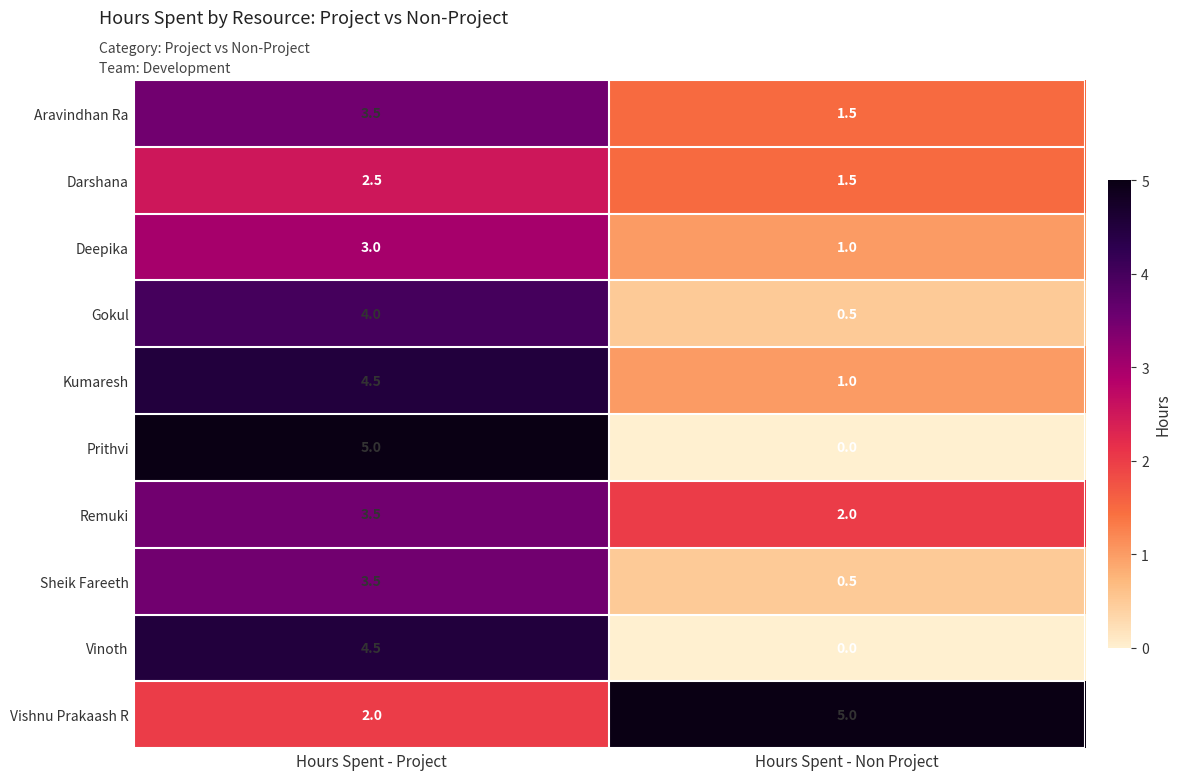

Which series has the largest total across all categories?

Vishnu Prakaash R